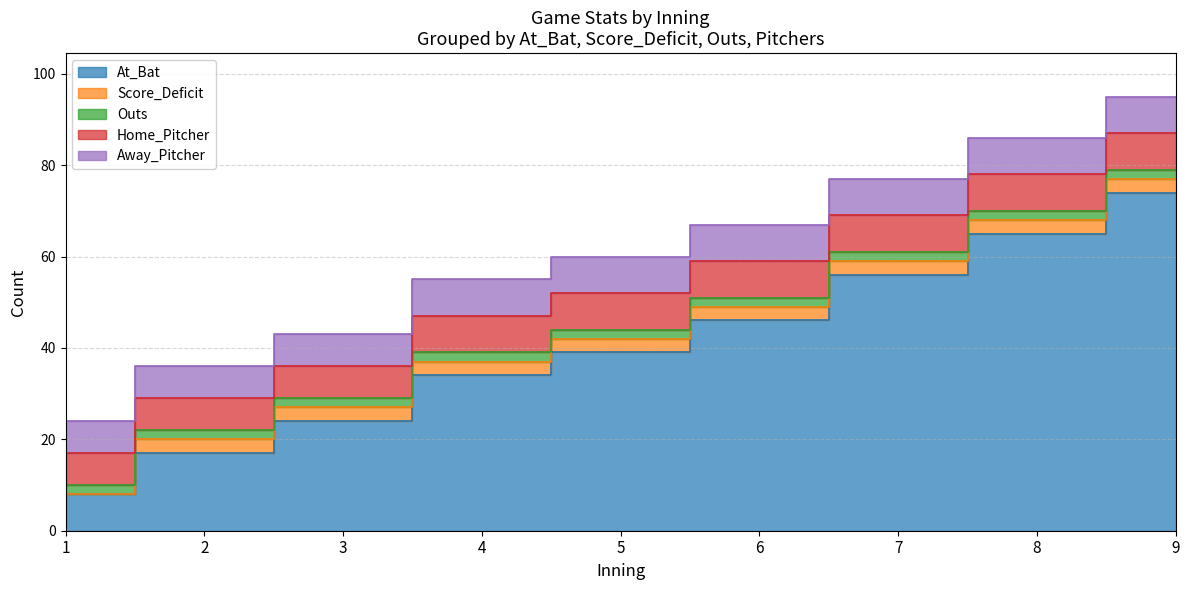

What is the difference between the second highest and second lowest values in the Home_Pitcher series?

1